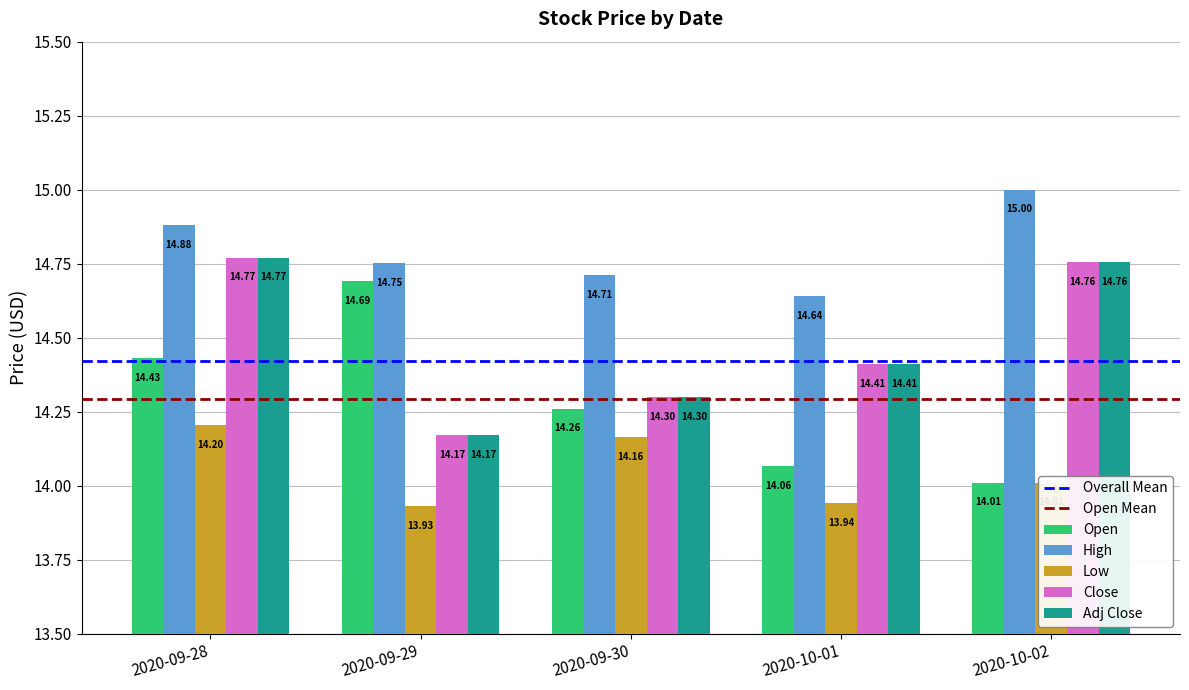

What is the lowest value of the Open series?

14.0